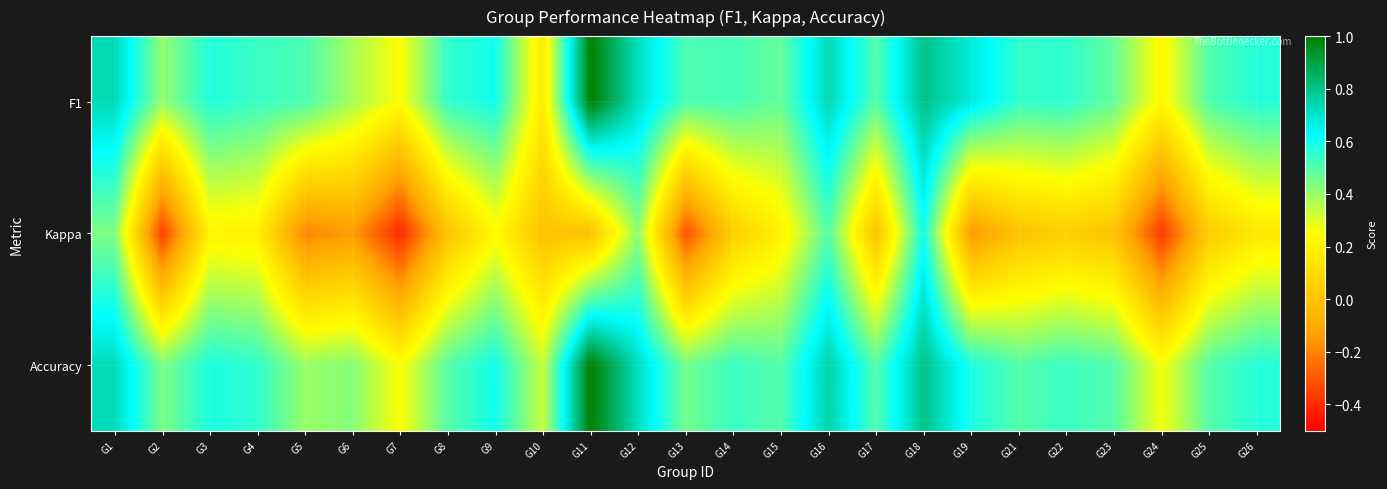

Count the number of data series in this chart.

3